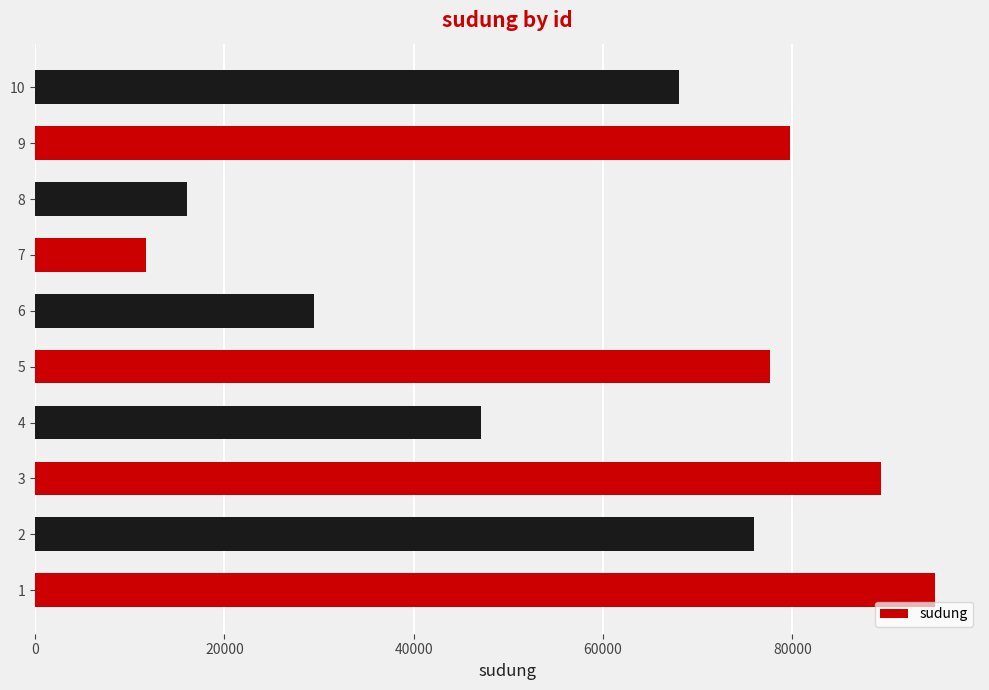

Where is the data nearest to the value 53408?

4